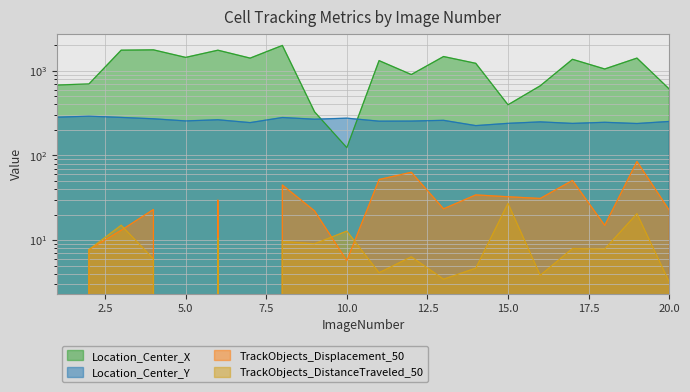

At which label is TrackObjects_DistanceTraveled_50 closest to 13?

10